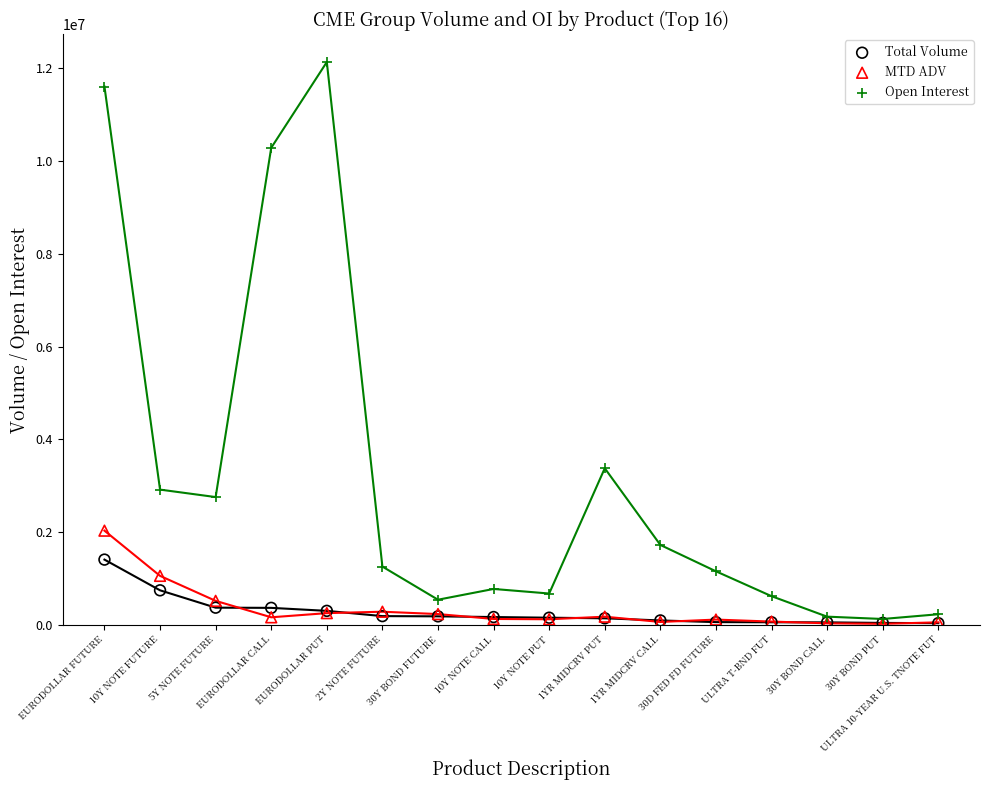

Which series reaches the maximum Y coordinate?

Open Interest